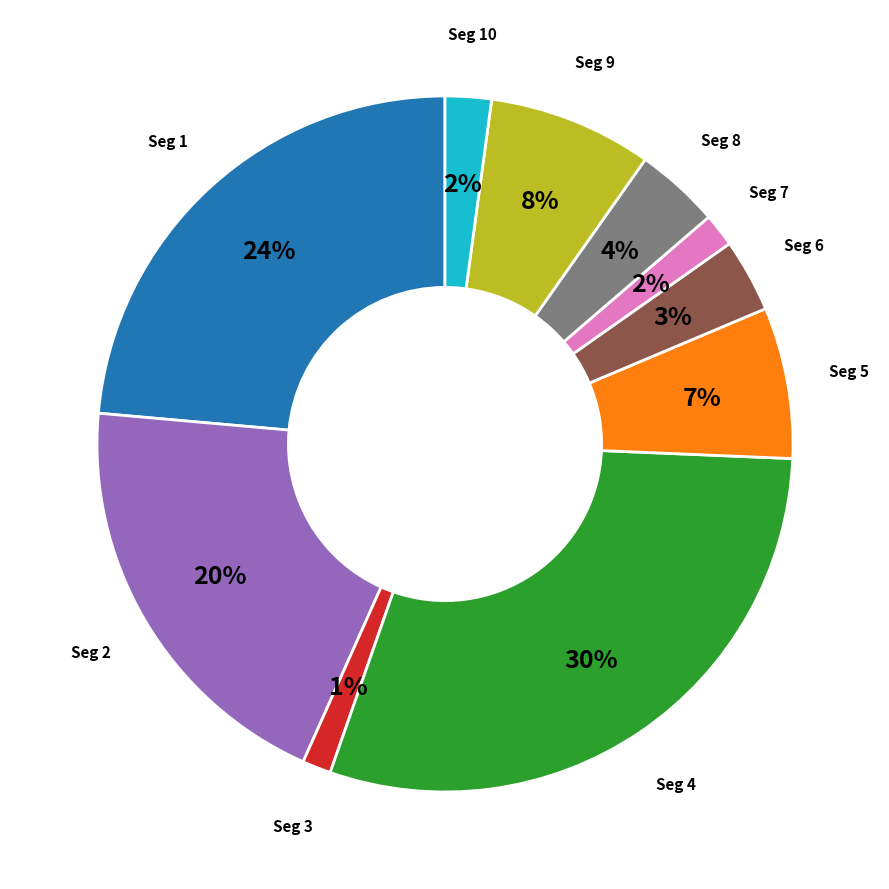

Is there any slice that represents more than half of the pie?

No